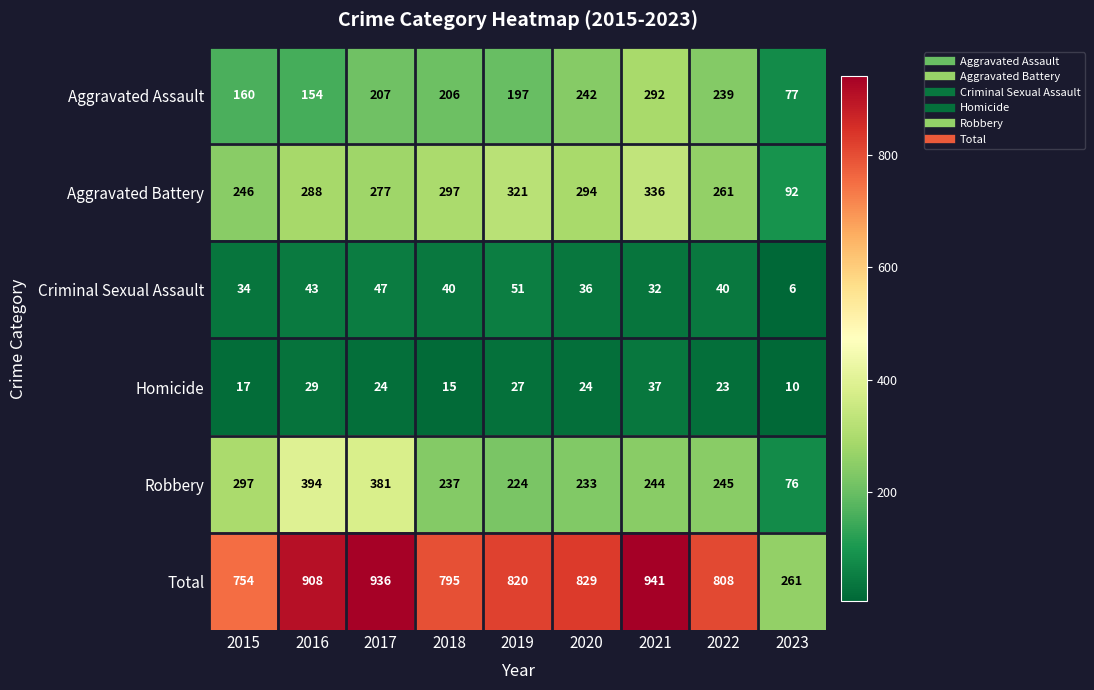

What is the minimum value for Robbery?

76